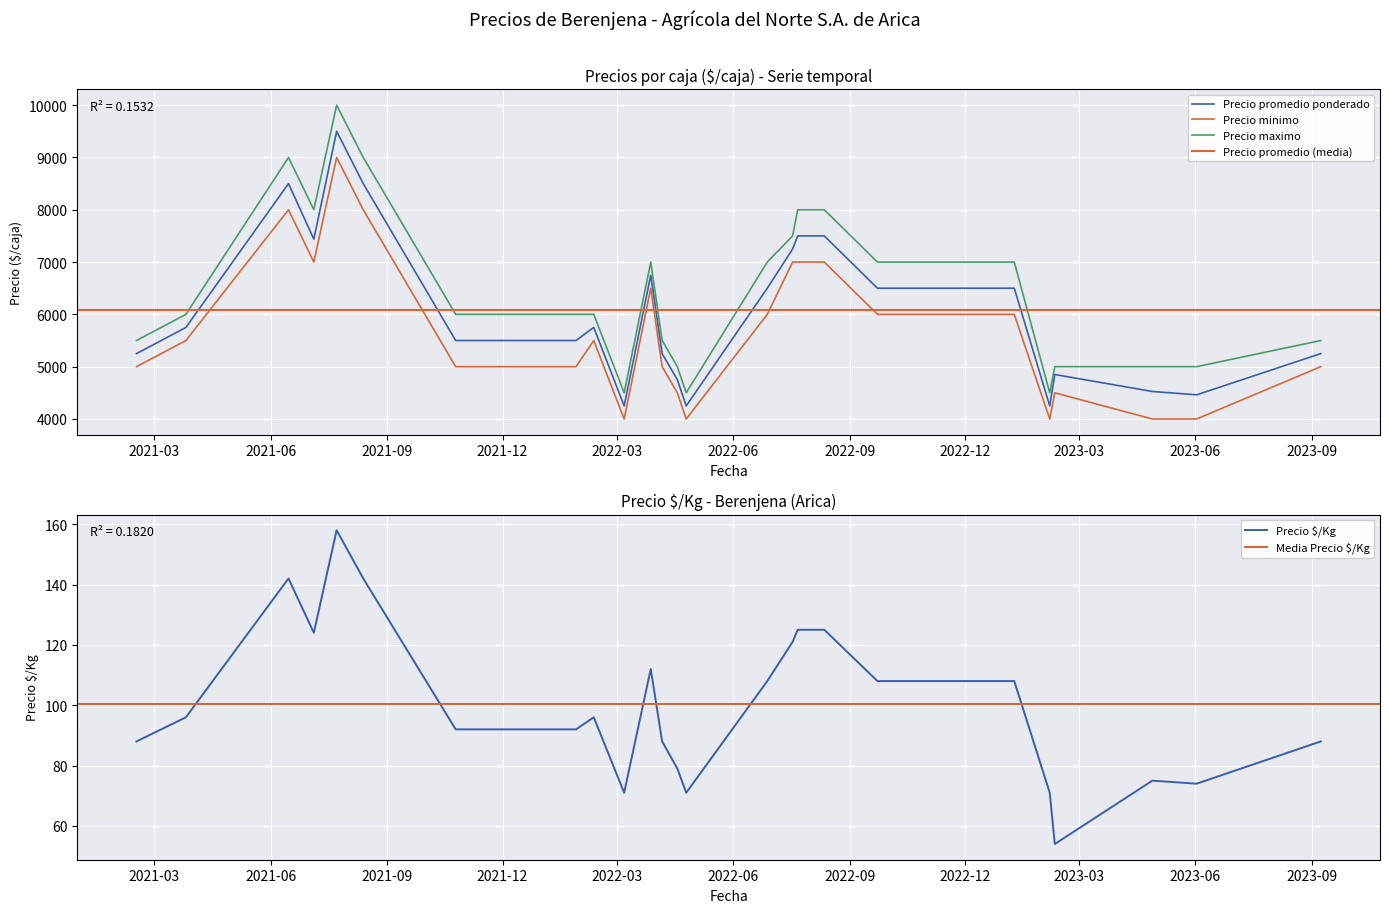

What is the difference between the highest and lowest values at 2021-08-13?

8858